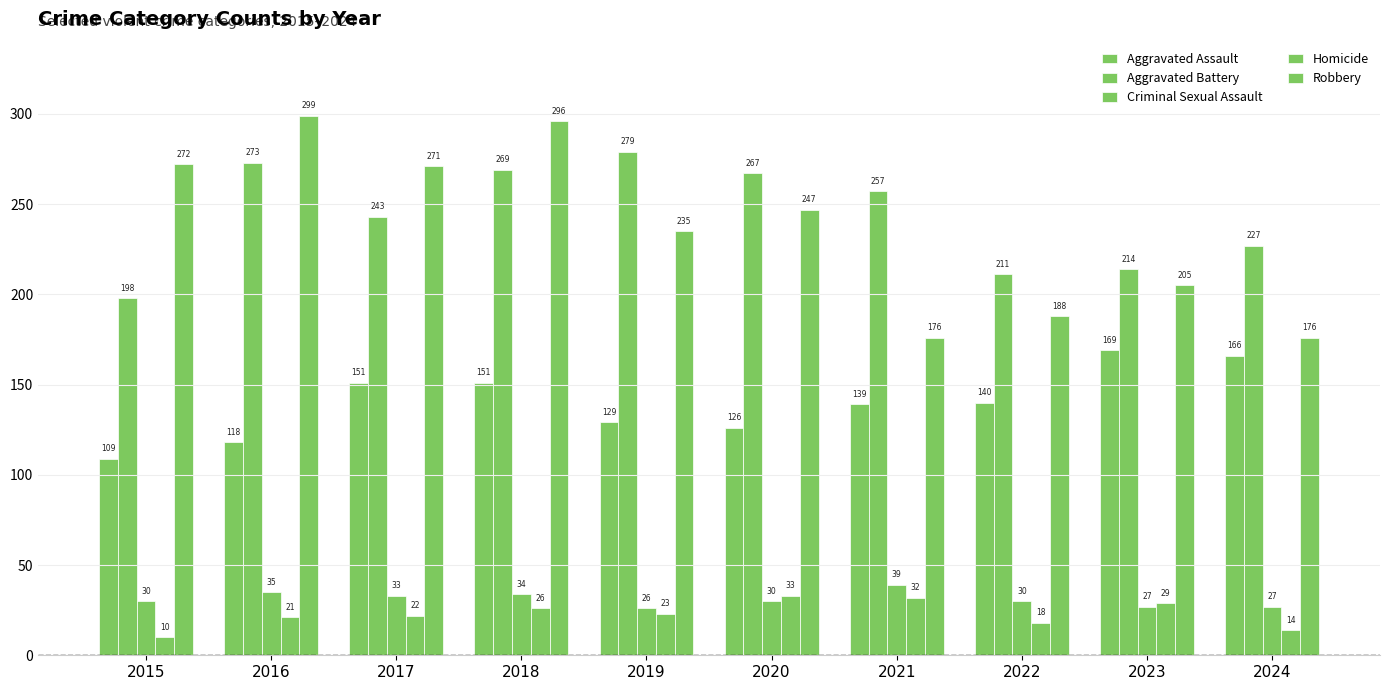

How many bars are there in each group?

5